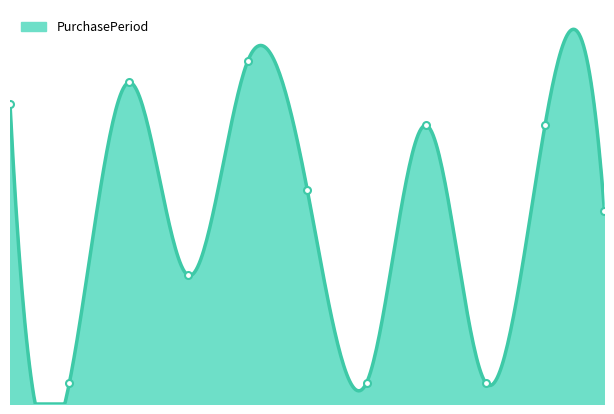

Is it true that the value at 10 is 9?

True